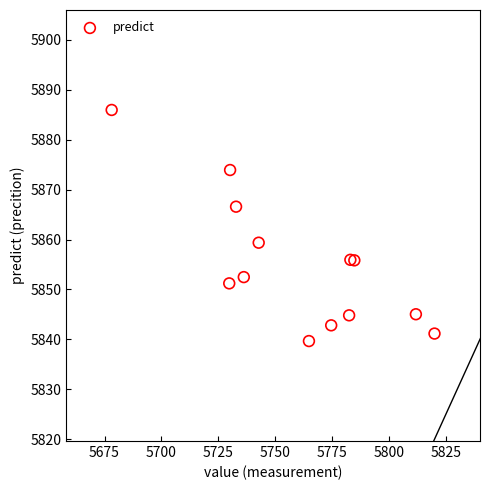

What Y value in the scatter plot is closest to 5862?

5859.4